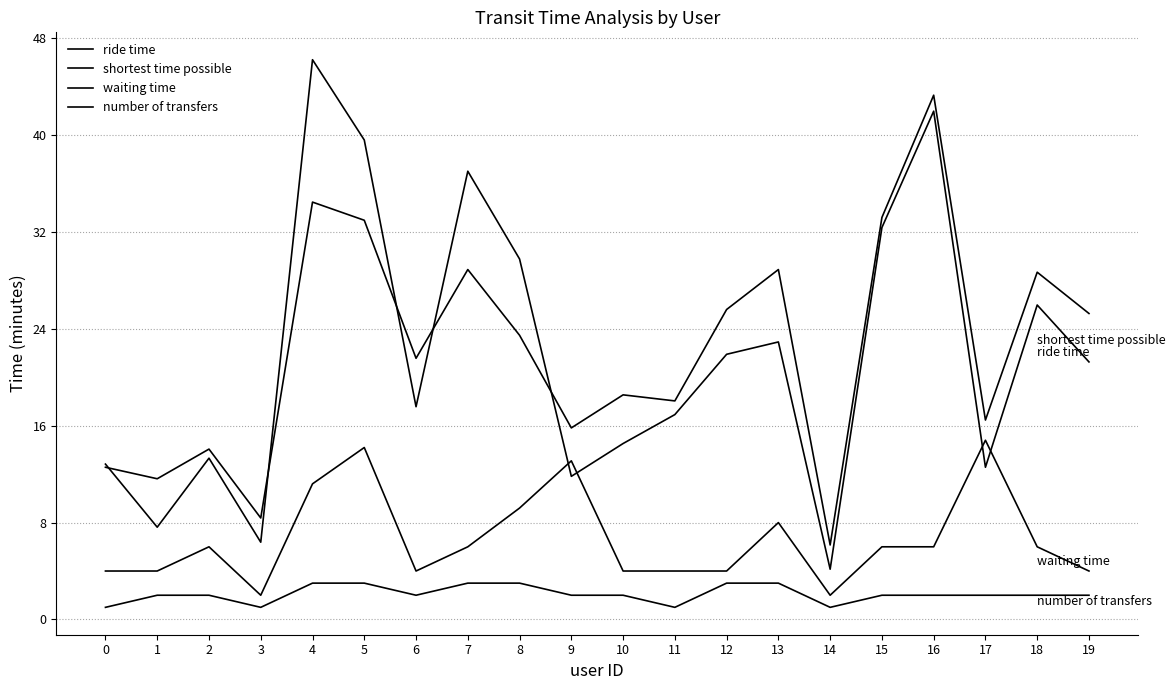

What is the total value across all series at 17?

45.8